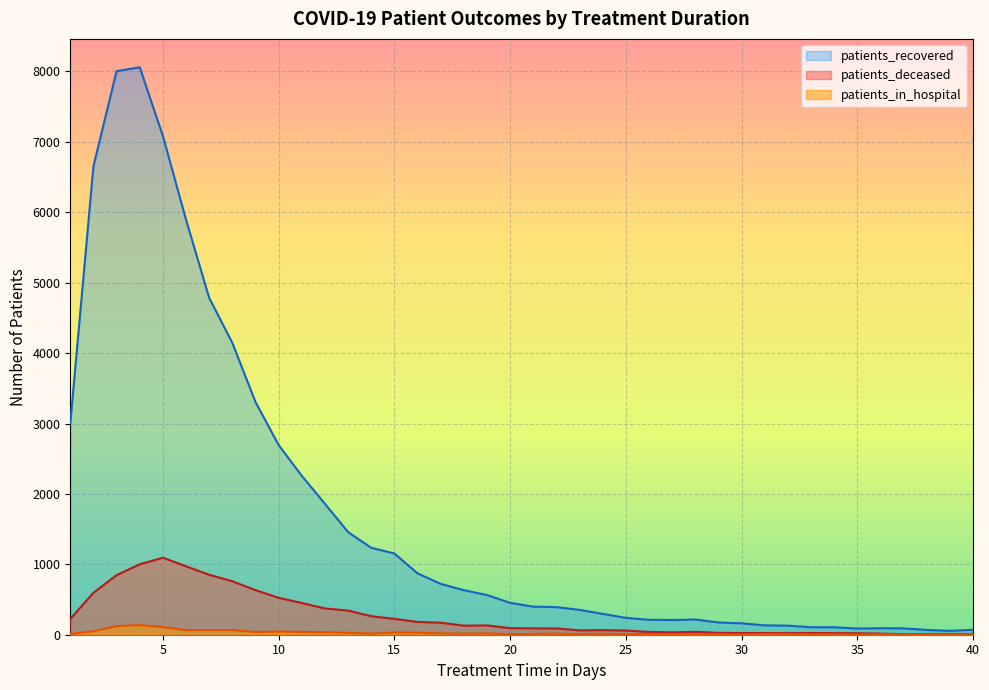

Which category has the highest value across all series?

4